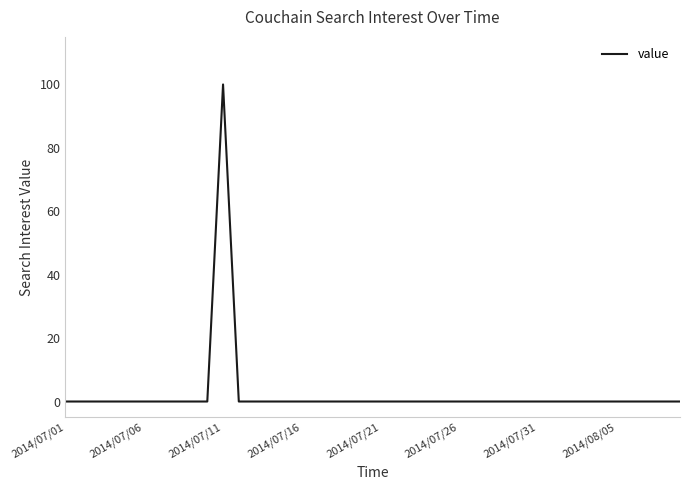

How many lines are shown in the chart?

1